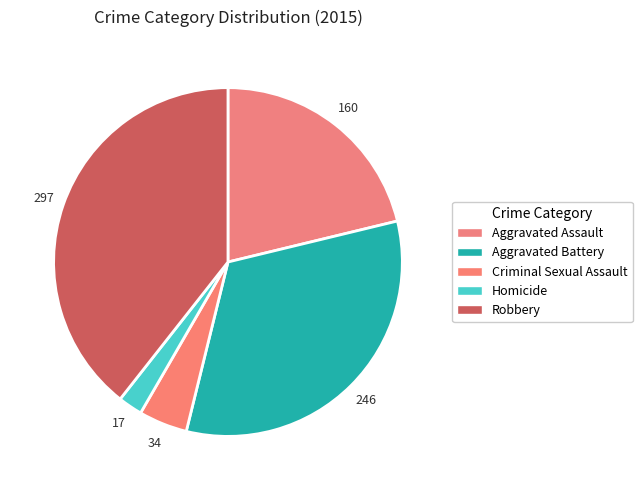

Approximately how many times larger is the value at Aggravated Assault compared to Homicide?

9.4